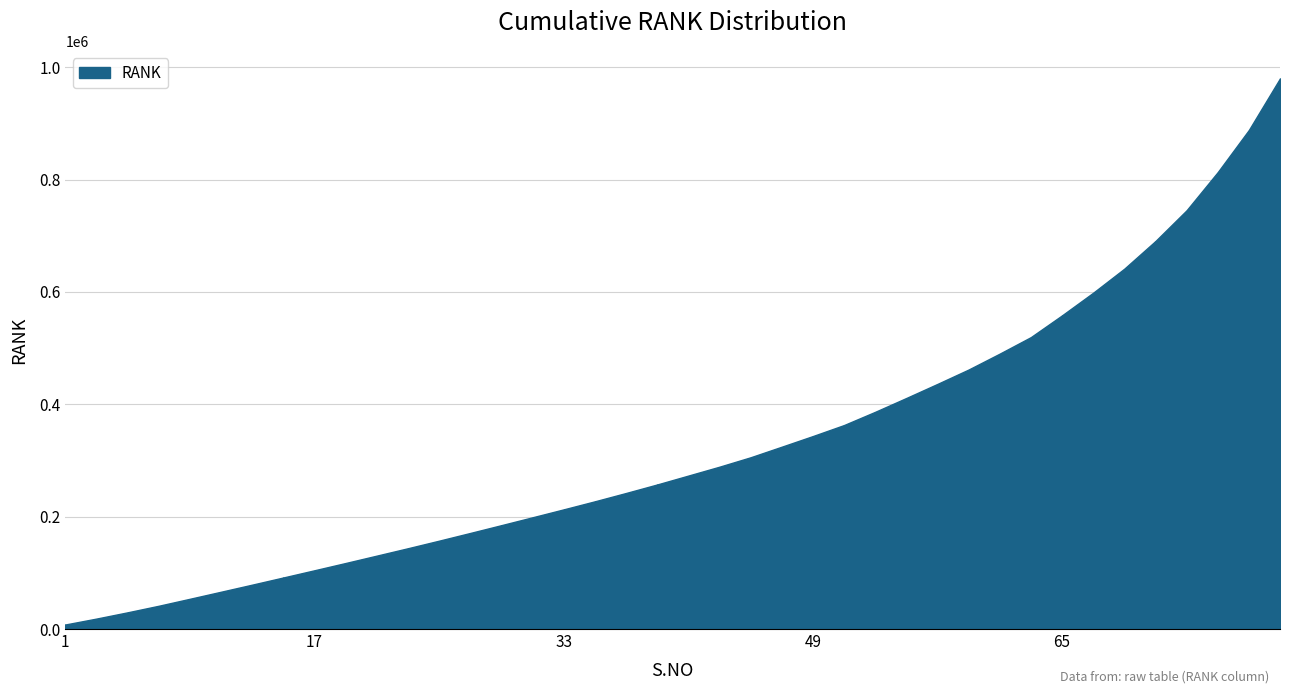

How many lines are shown in the chart?

1